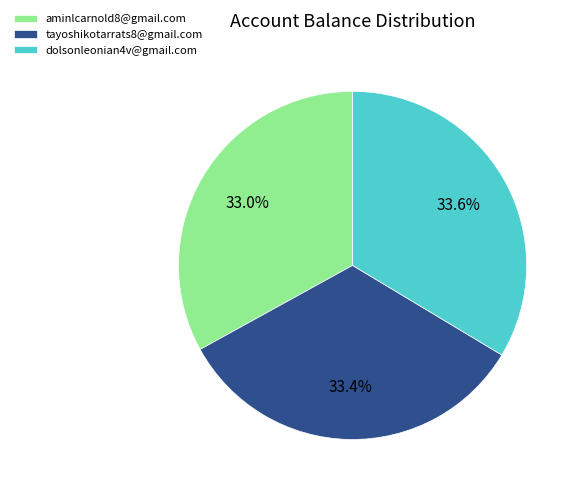

Which has a higher value, aminlcarnold8@gmail.com or dolsonleonian4v@gmail.com?

dolsonleonian4v@gmail.com